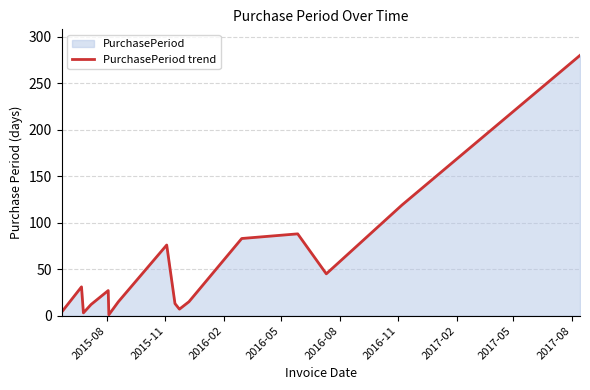

What is the maximum value shown in the chart?

280